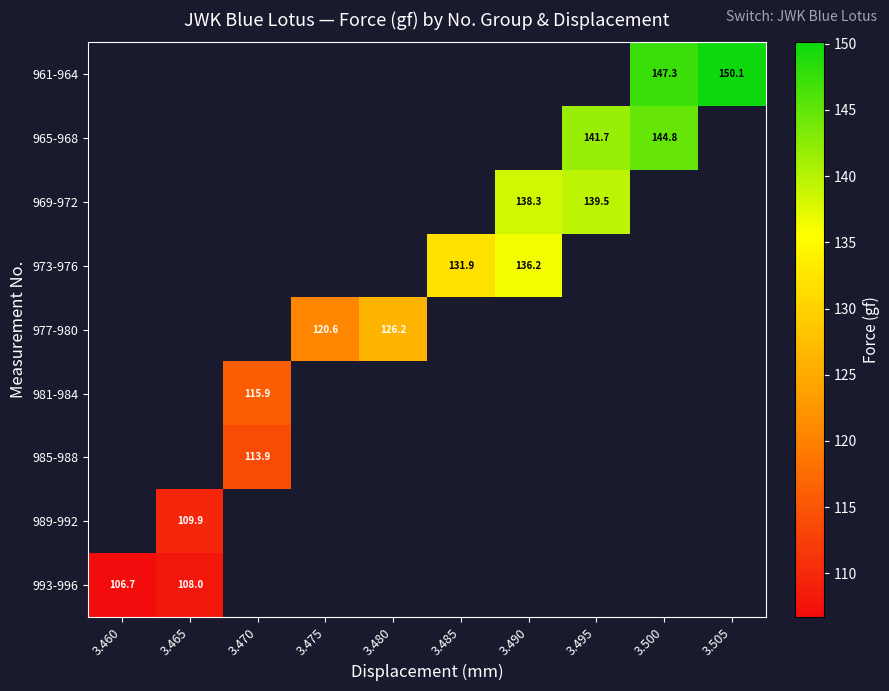

How many values in 973-976 are above zero?

2